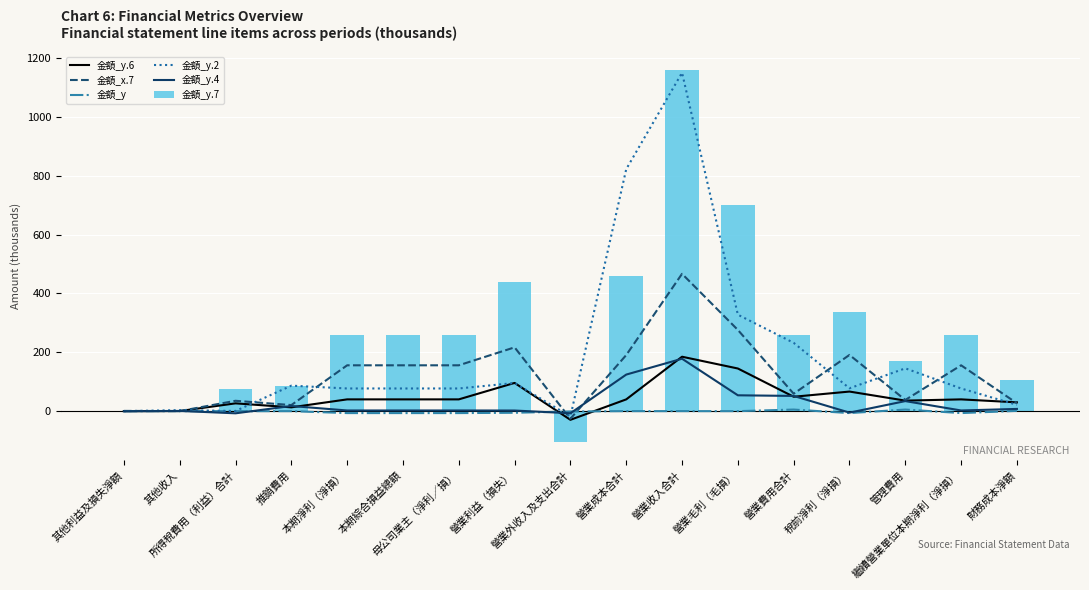

List the labels in order of 金額_y value, smallest first.

本期淨利（淨損）, 本期綜合損益總額, 稅前淨利（淨損）, 繼續營業單位本期淨利（淨損）, 母公司業主（淨利／損）, 營業利益（損失）, 營業外收入及支出合計, 其他利益及損失淨額, 所得稅費用（利益）合計, 推銷費用, 營業毛利（毛損）, 營業成本合計, 其他收入, 營業收入合計, 財務成本淨額, 管理費用, 營業費用合計